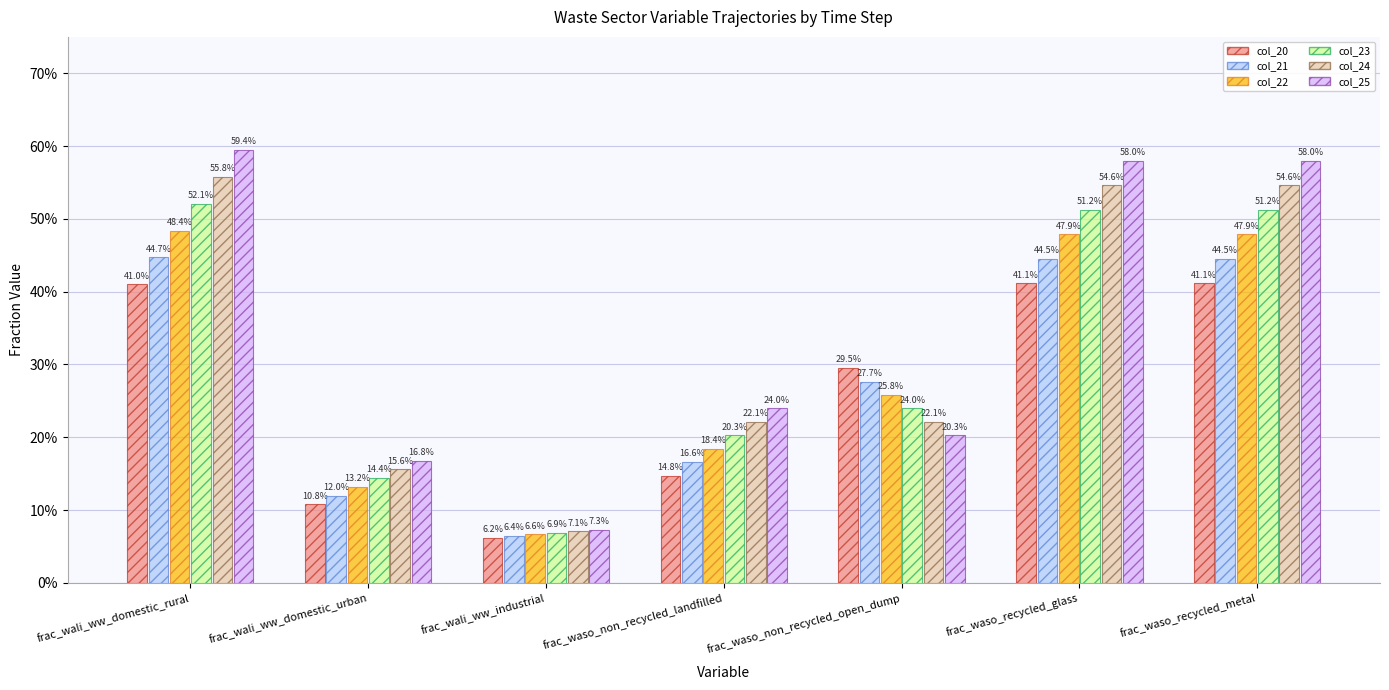

What is the difference between the maximum and minimum values in the col_25 series?

0.5